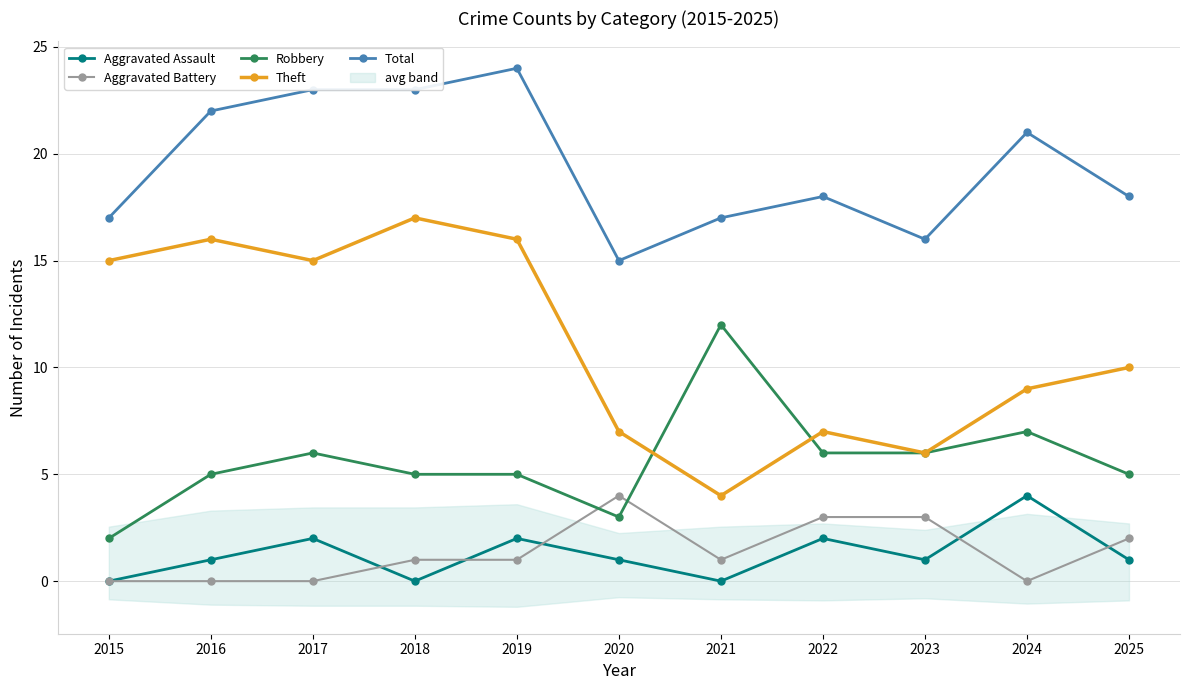

Rank the series at 2017 from highest to lowest value.

Total, Theft, Robbery, Aggravated Assault, Aggravated Battery